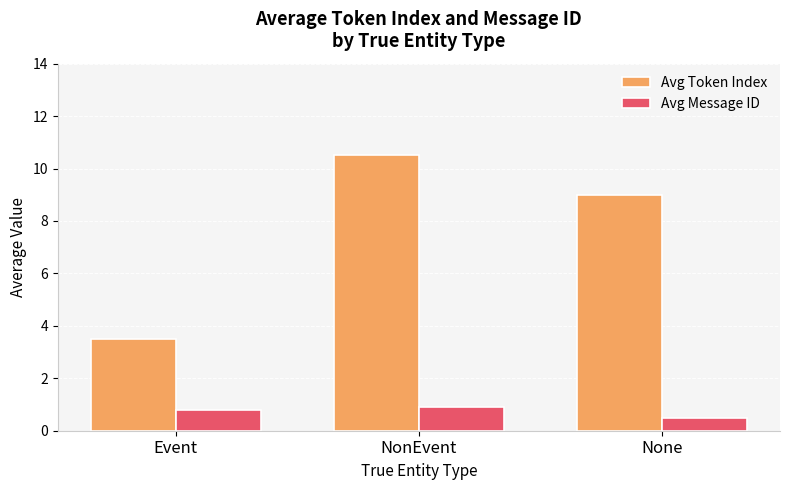

How many values in the Avg Token Index series are below 9?

1